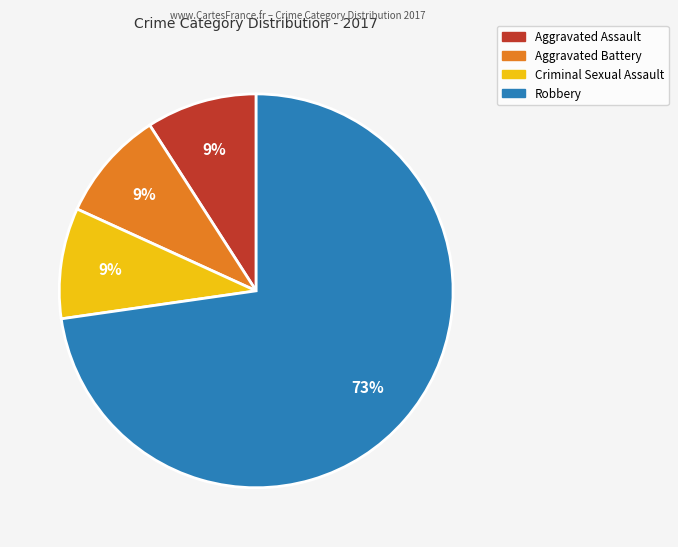

To the nearest percent, what is the average slice percentage?

25%